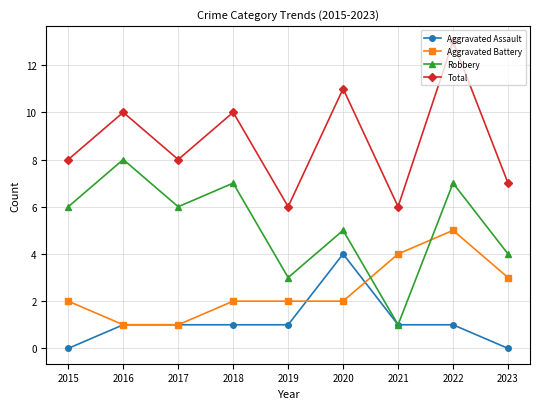

What value does the Robbery series have at 2023?

4